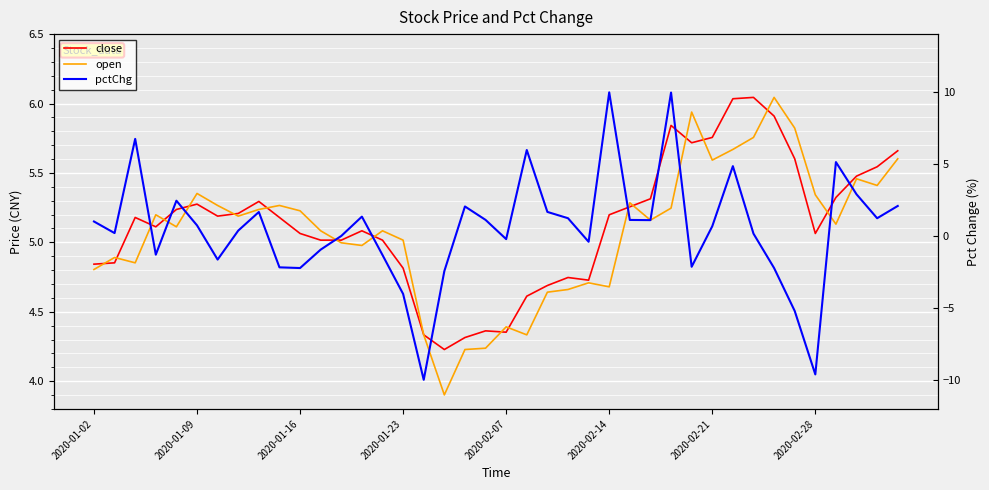

What is the value of the pctChg point at the 4th from the left?

-1.3